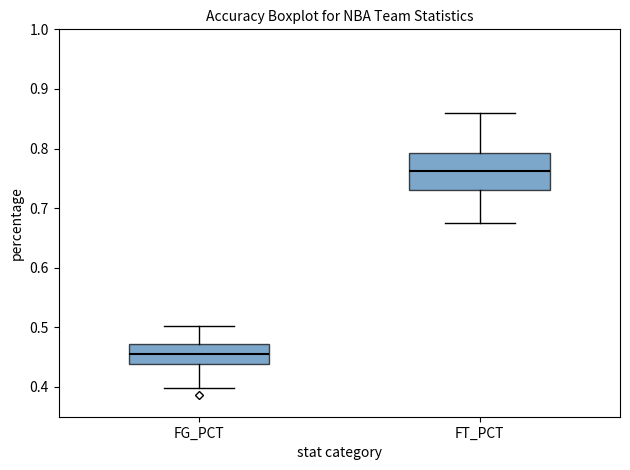

Which box is the tallest, from its lower edge to its upper edge?

FT_PCT